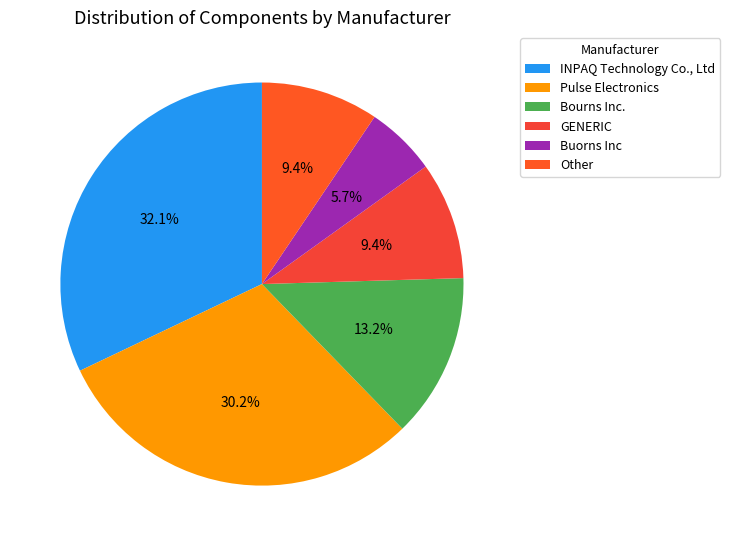

How many segments does this pie chart have?

6